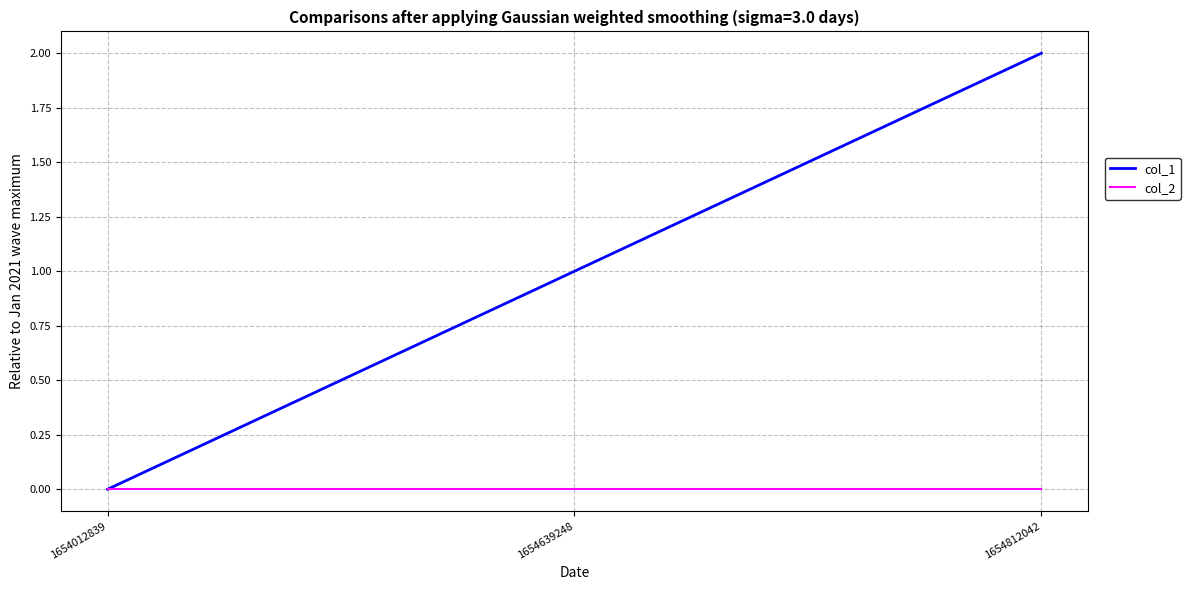

Which category has the highest value across all series?

1654812042